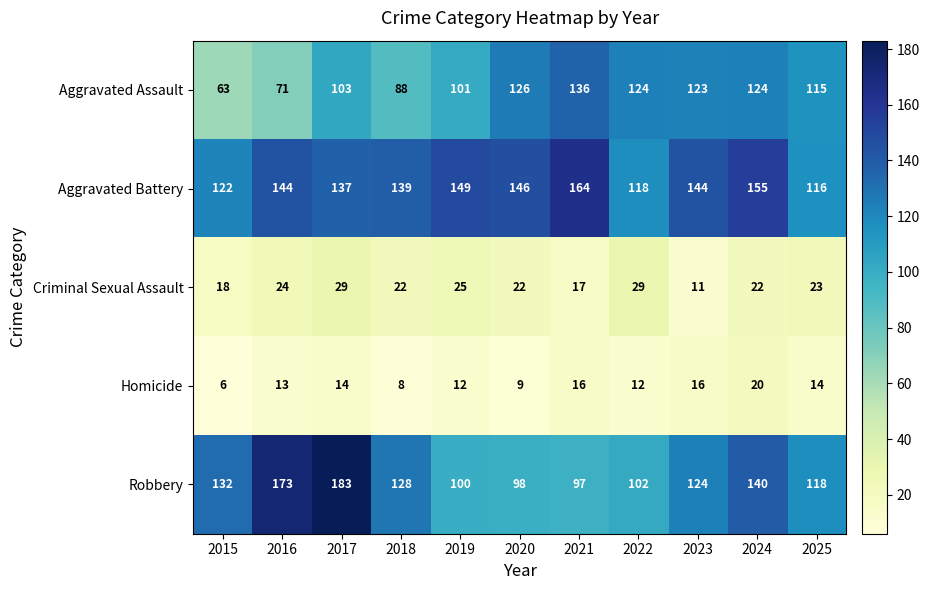

The value of Aggravated Battery at 2021 is 164. True or false?

True